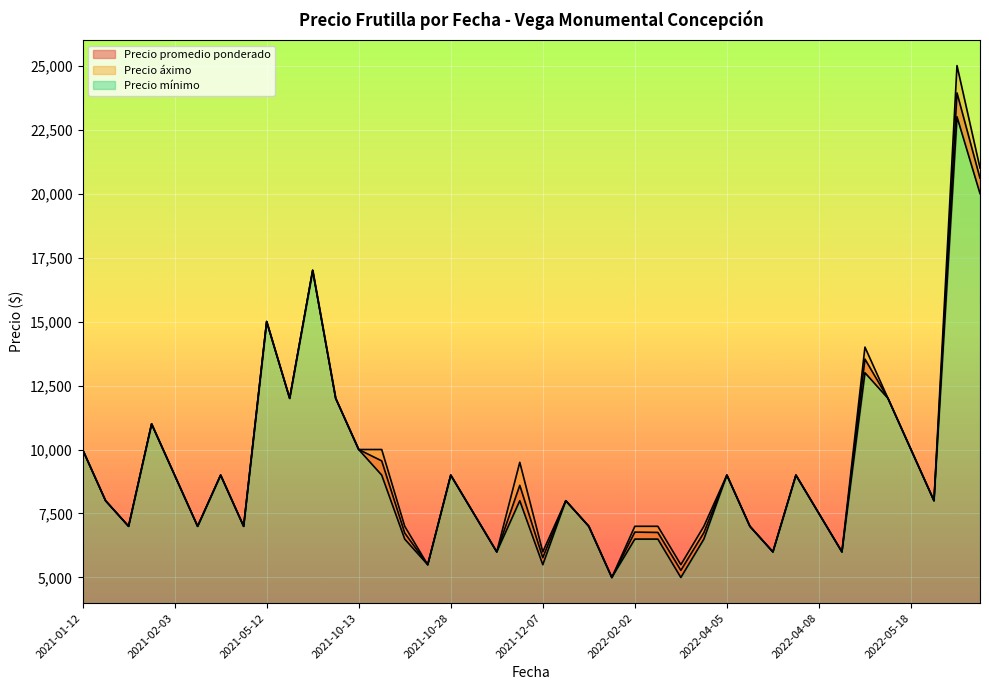

How many series are shown in this chart?

3